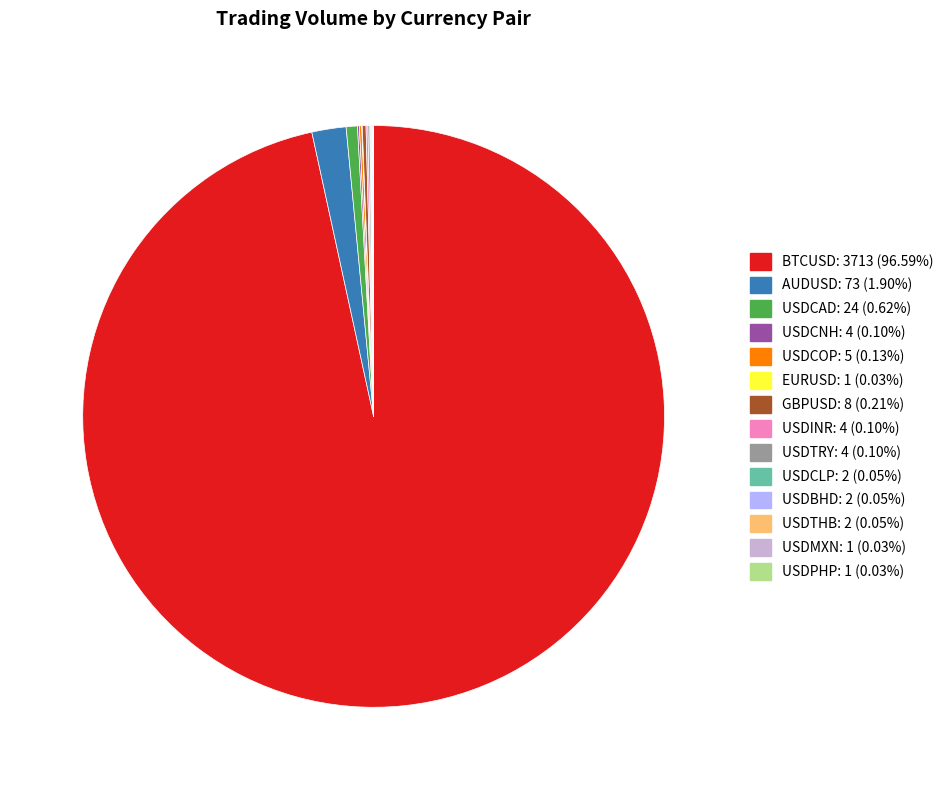

Is there any slice that represents more than half of the pie?

Yes